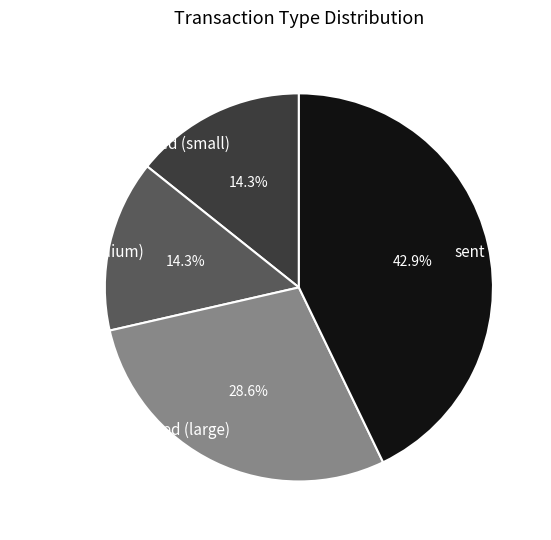

To the nearest percent, what is the difference between the largest and smallest slice percentages?

29%